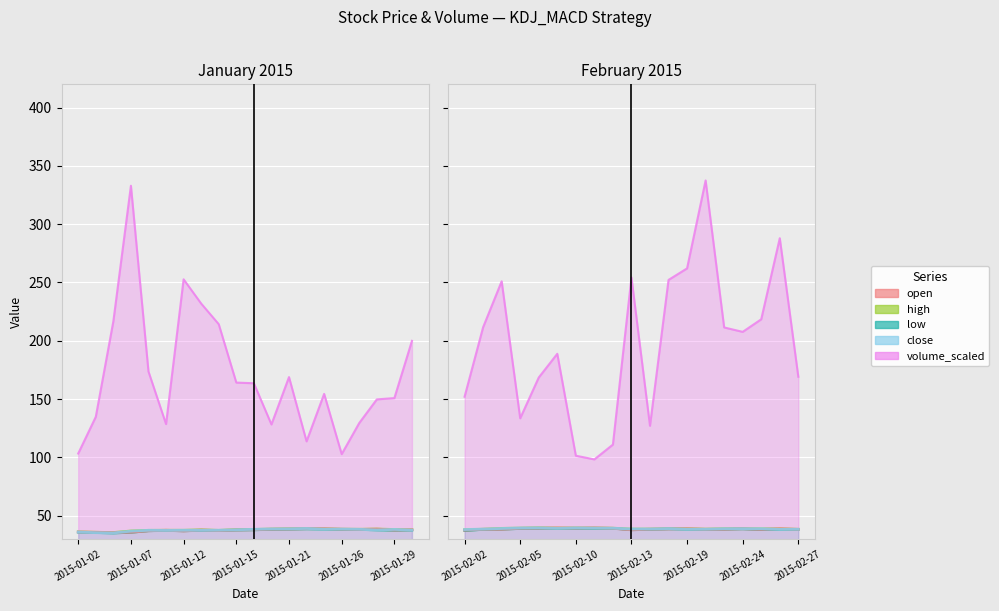

What is the ratio of the value at 11 to the value at 8?

1.0